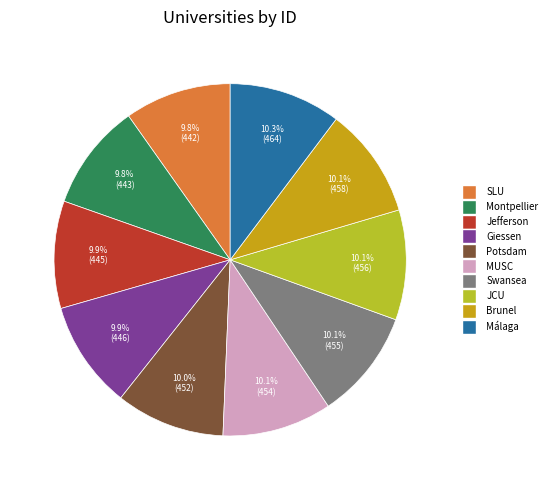

Does any single category account for the majority?

No